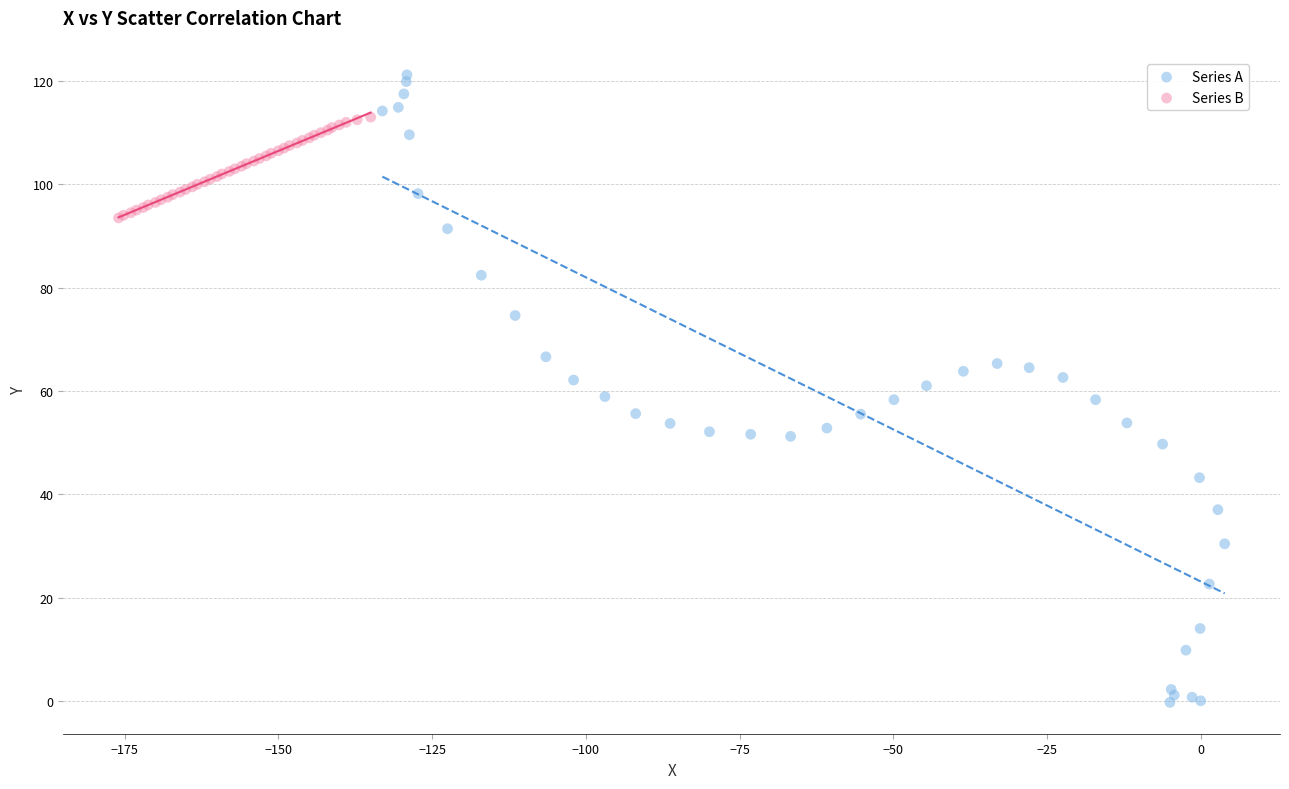

Which series contains the highest Y value?

Series A